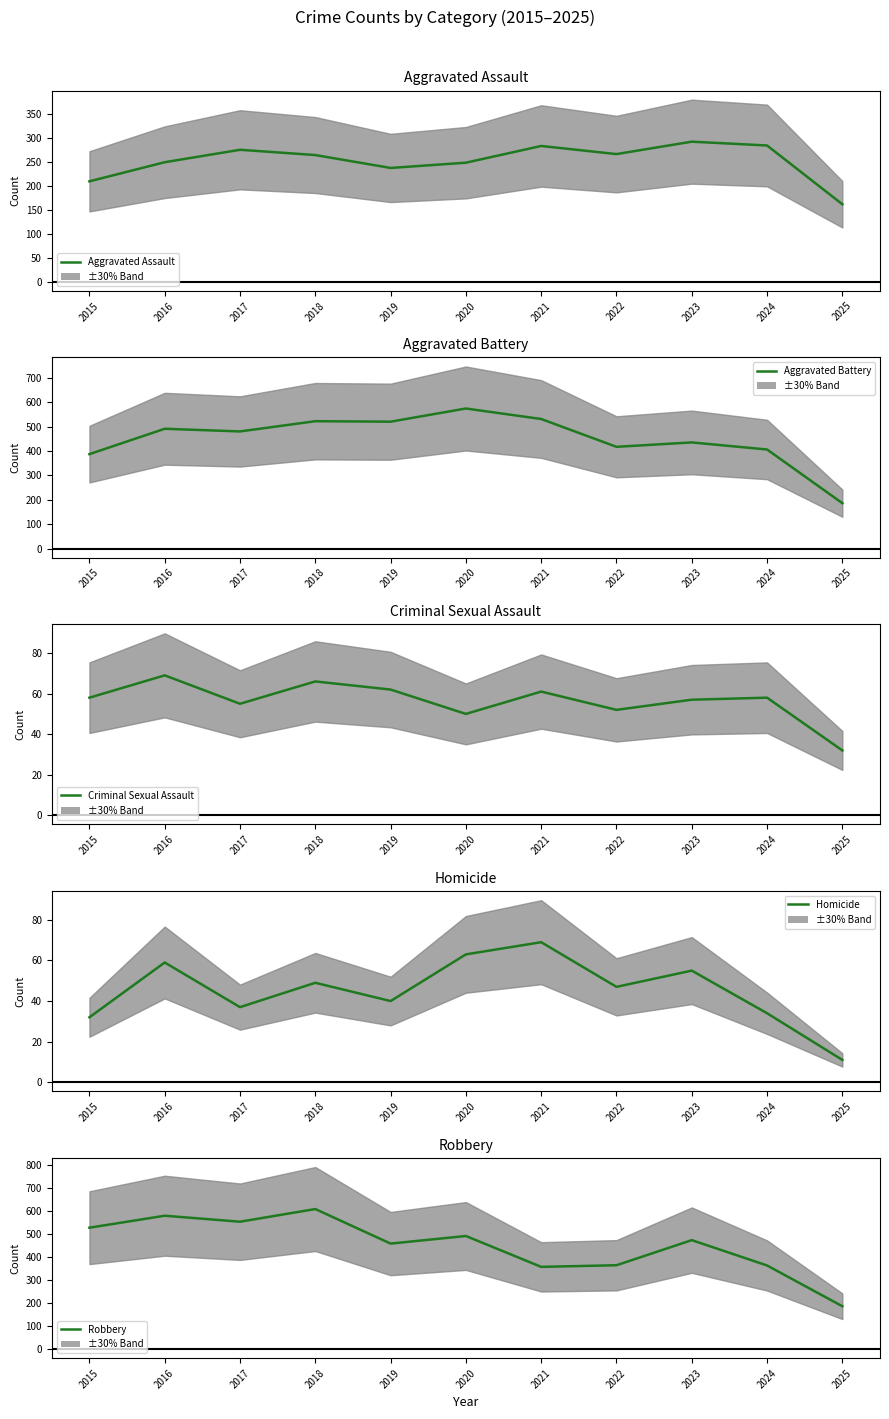

How many data points in Aggravated Assault are less than 265?

5